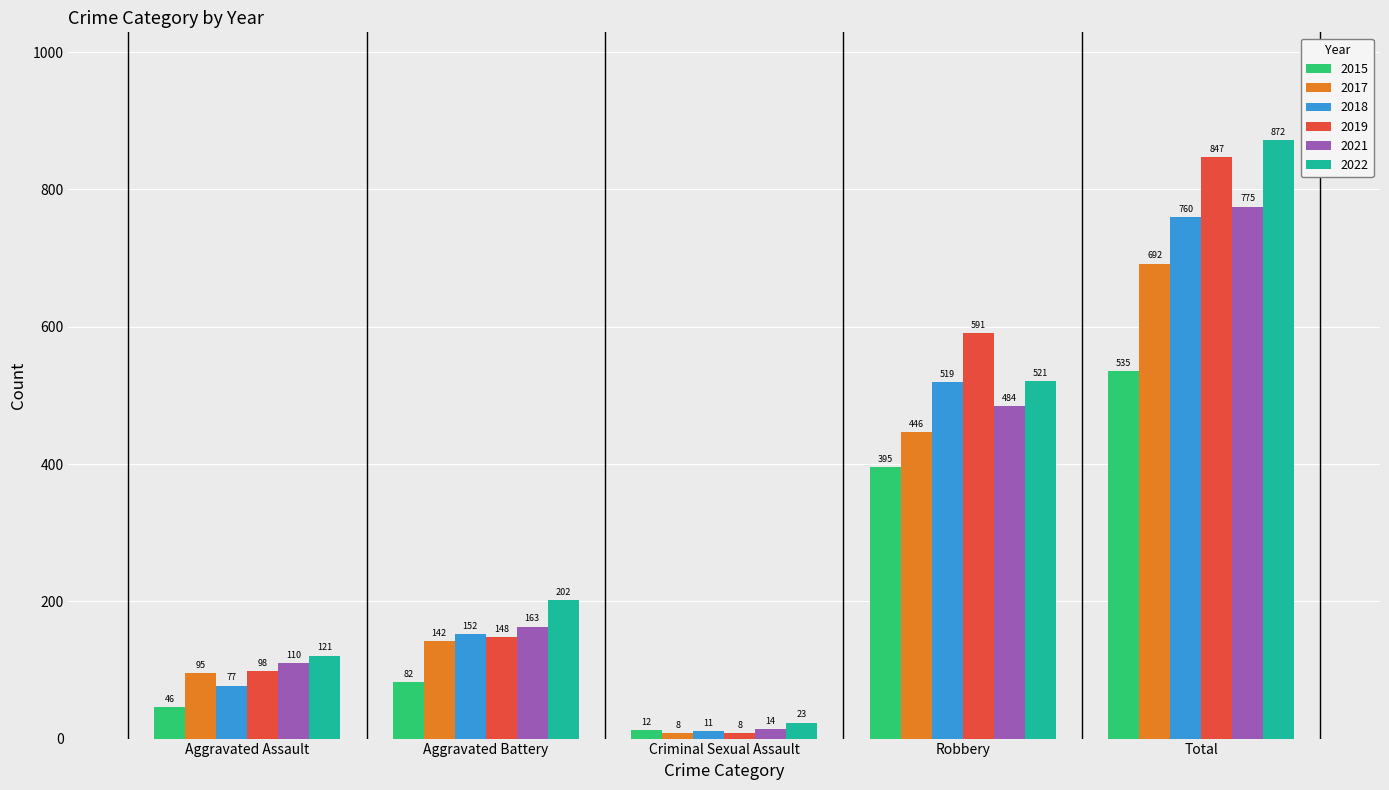

At which category is the sum across all series the highest?

Total